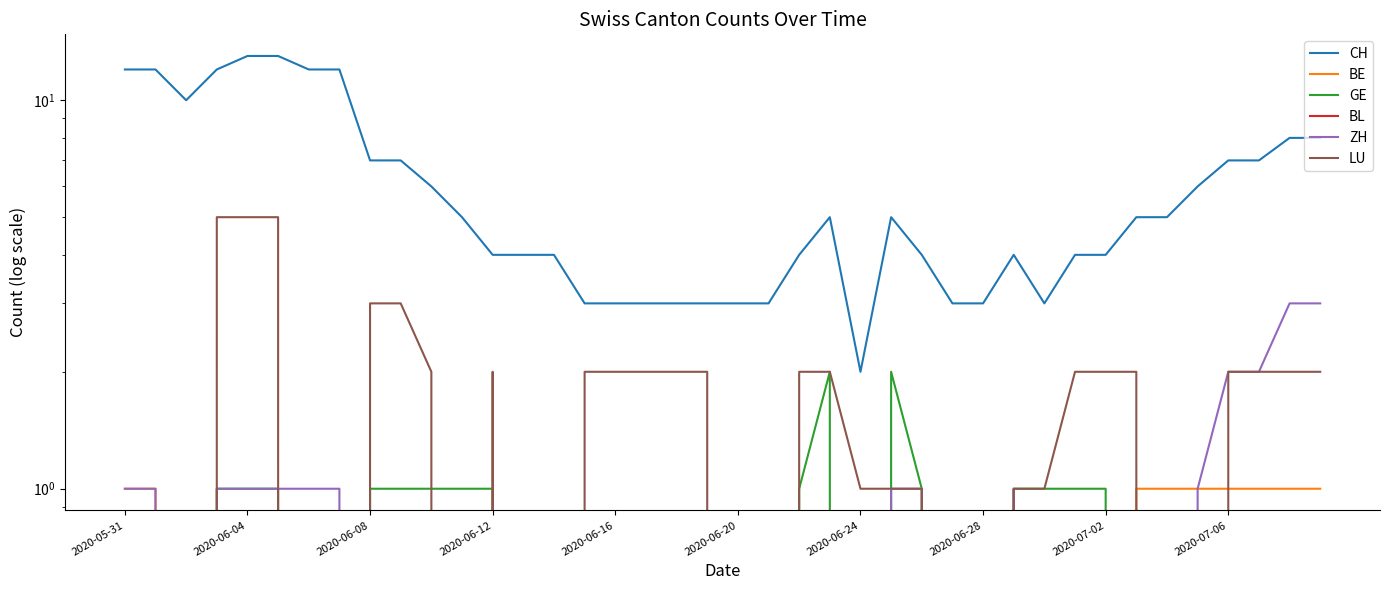

At 2020-06-08, list the series in order from largest to smallest.

CH, LU, GE, BE, BL, ZH